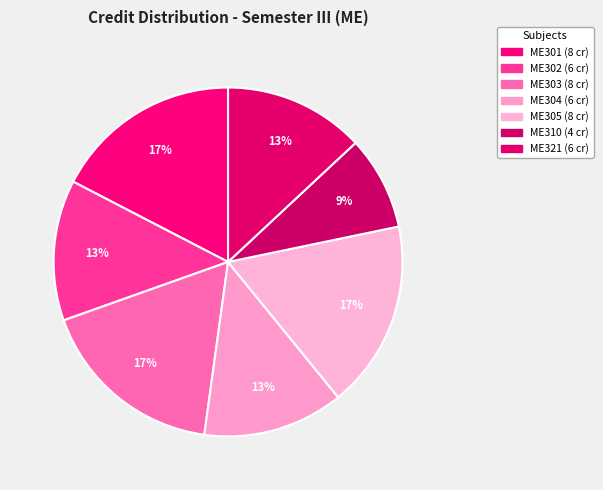

The ME304 slice represents 8% of the pie. True or false?

False